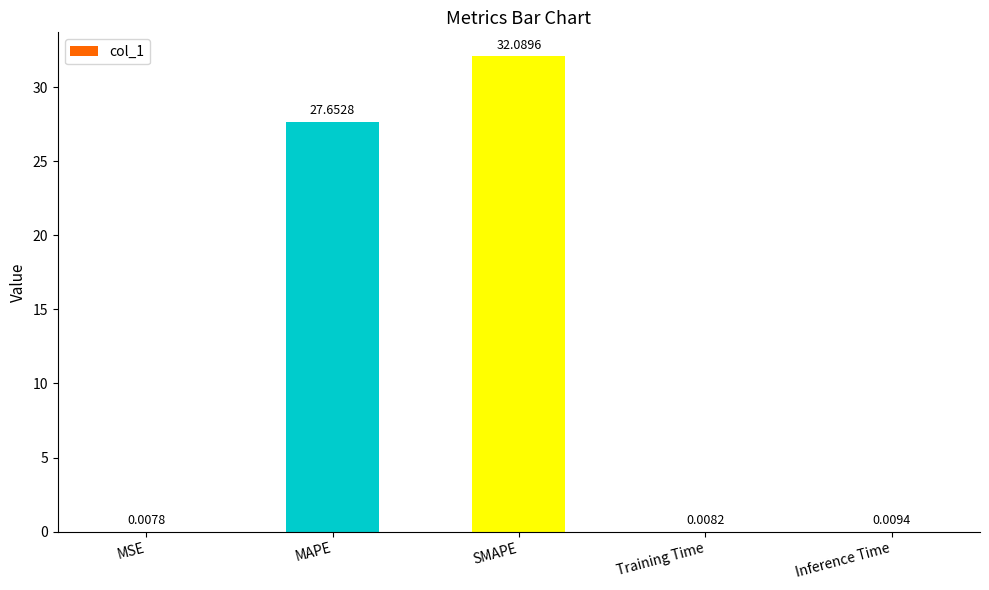

Where is the data nearest to the value 16?

MAPE